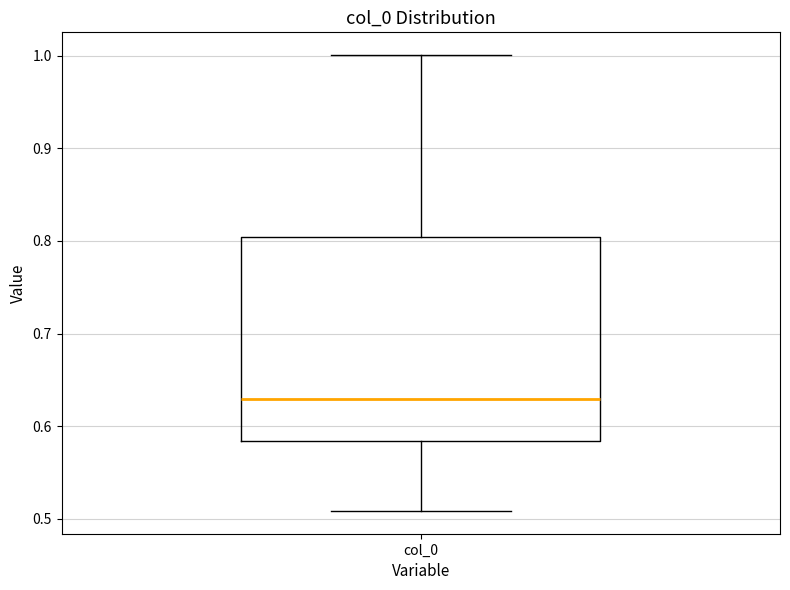

Transcribe this box plot: give where the median line is, the range the box spans, and where the two whiskers end, as read against the y-axis. The values are not printed on the chart, so give them approximately, as read against the axis.

median 0.63, box 0.58 to 0.80, whiskers 0.51 to 1.00